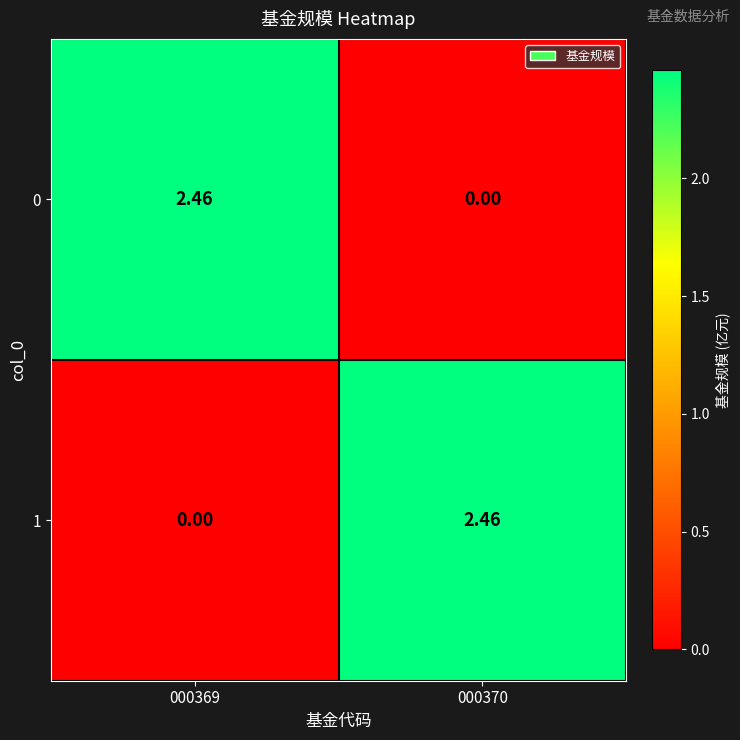

How many values in the 0 series are below 2?

1